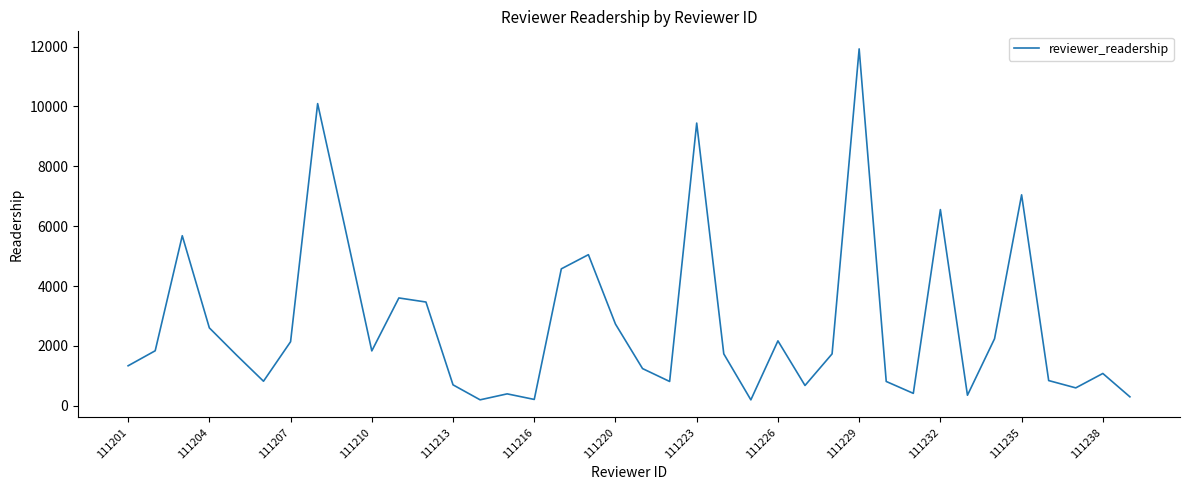

What is the difference between the maximum and minimum values?

11721